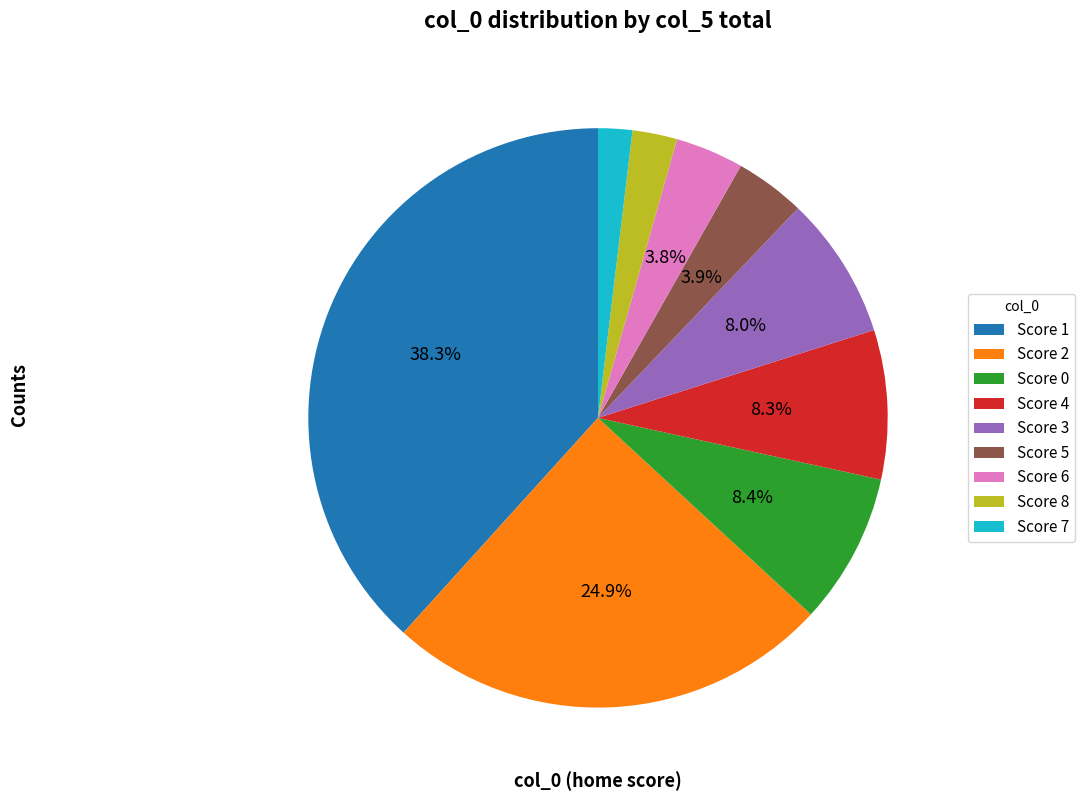

Do Score 1 and Score 2 together represent more than half of the pie?

Yes